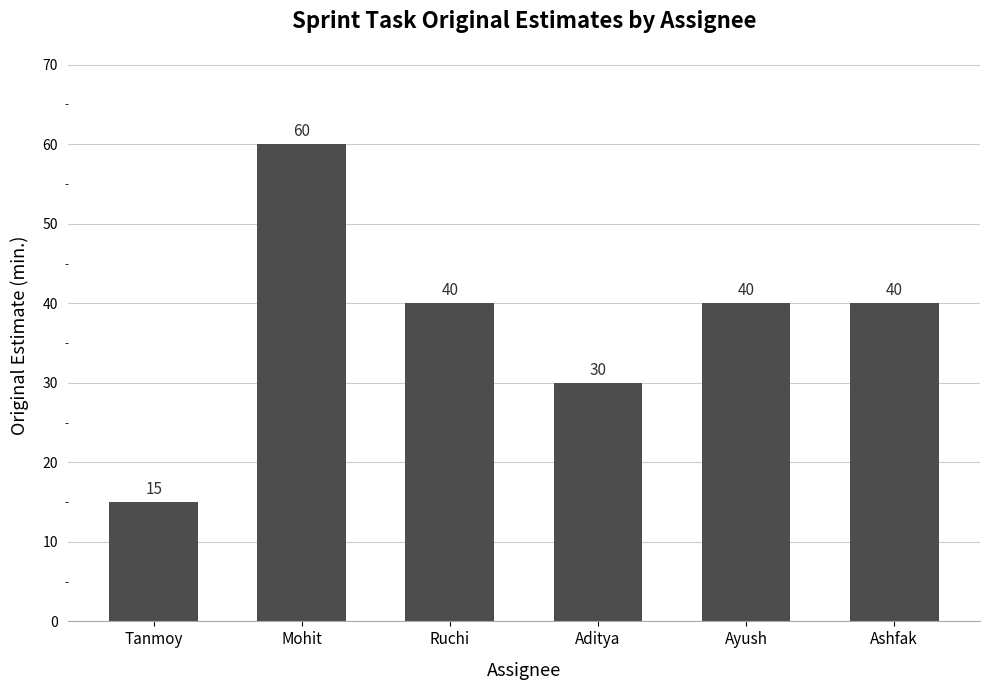

What is the difference between the maximum and minimum values?

45